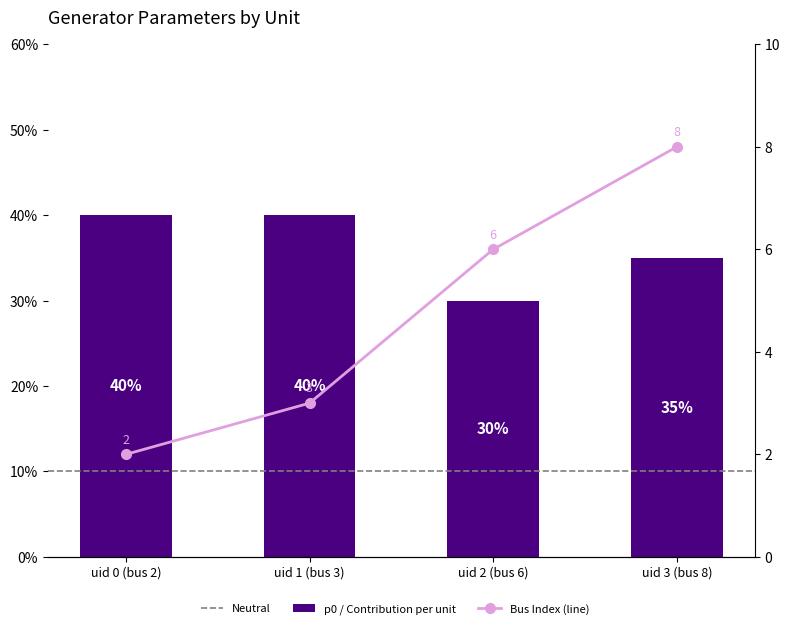

Is it true that line_vals equals 4.1 at uid 2 (bus 6)?

False